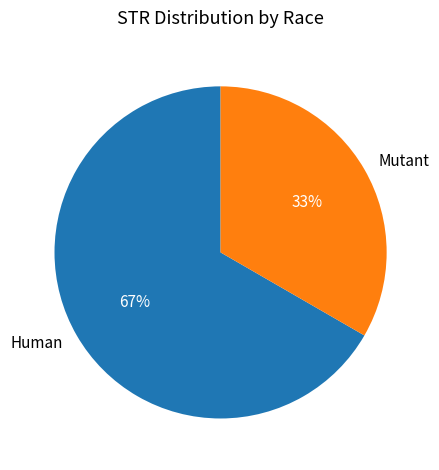

Rank the categories by value from highest to lowest.

Human, Mutant